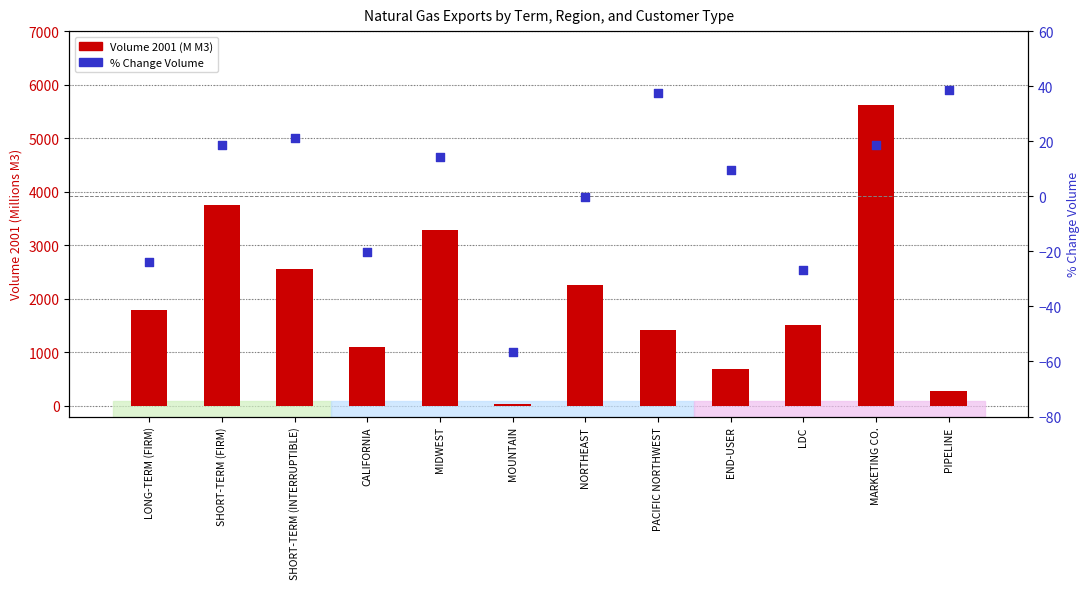

At which category is the sum across all series the highest?

MARKETING CO.